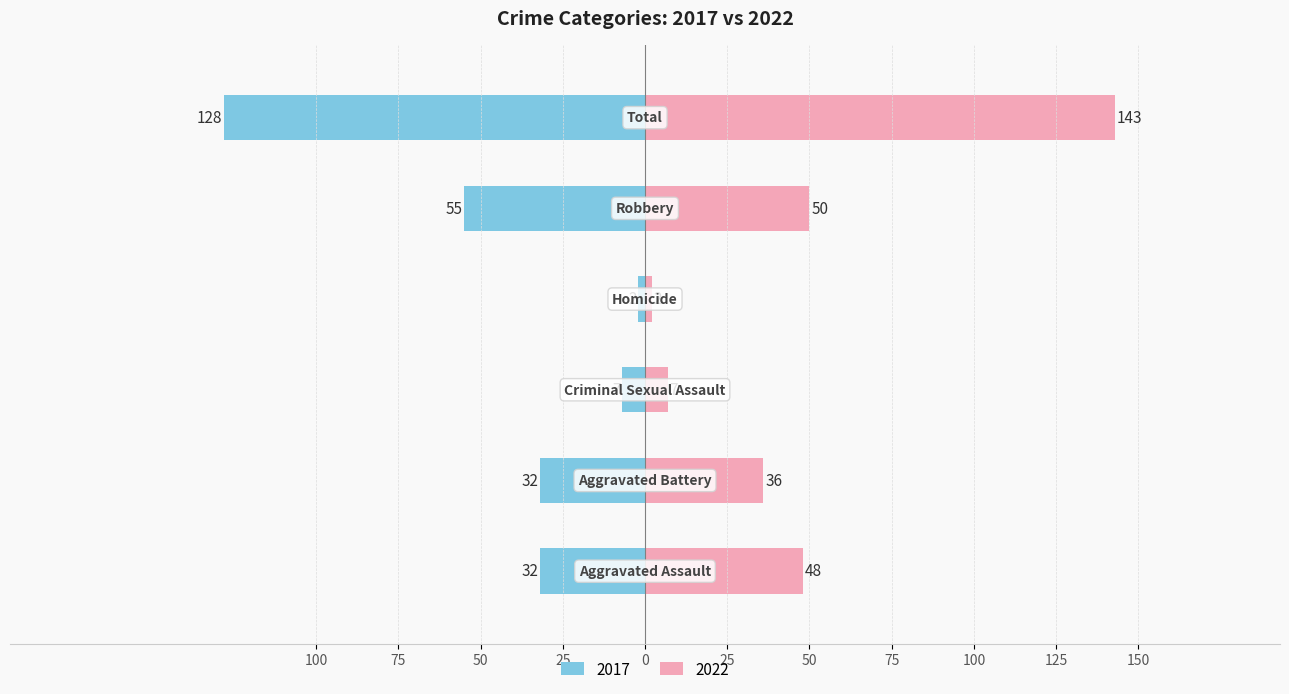

What is the value of the Left (2017) bar at the 1st from the left?

-32